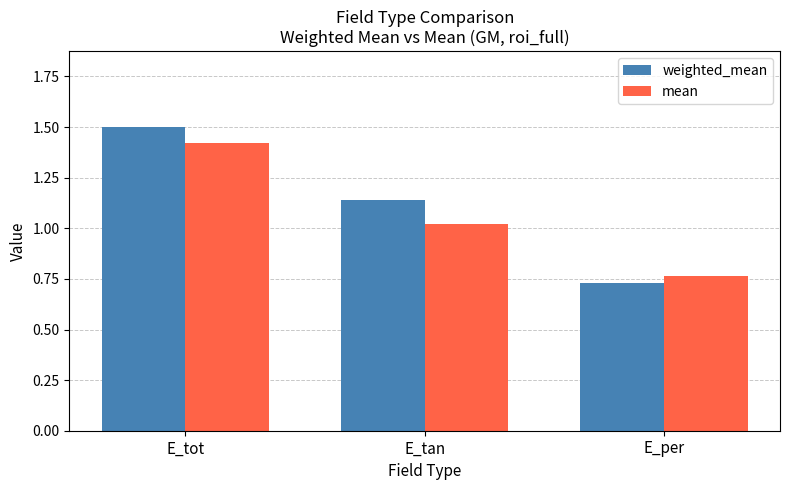

The weighted_mean series shows 2.5 at E_tot. True or false?

False